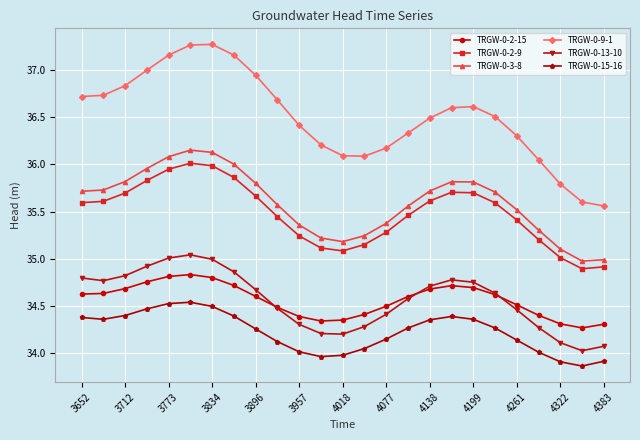

True or false: TRGW-0-2-9 and TRGW-0-3-8 intersect in this chart.

False